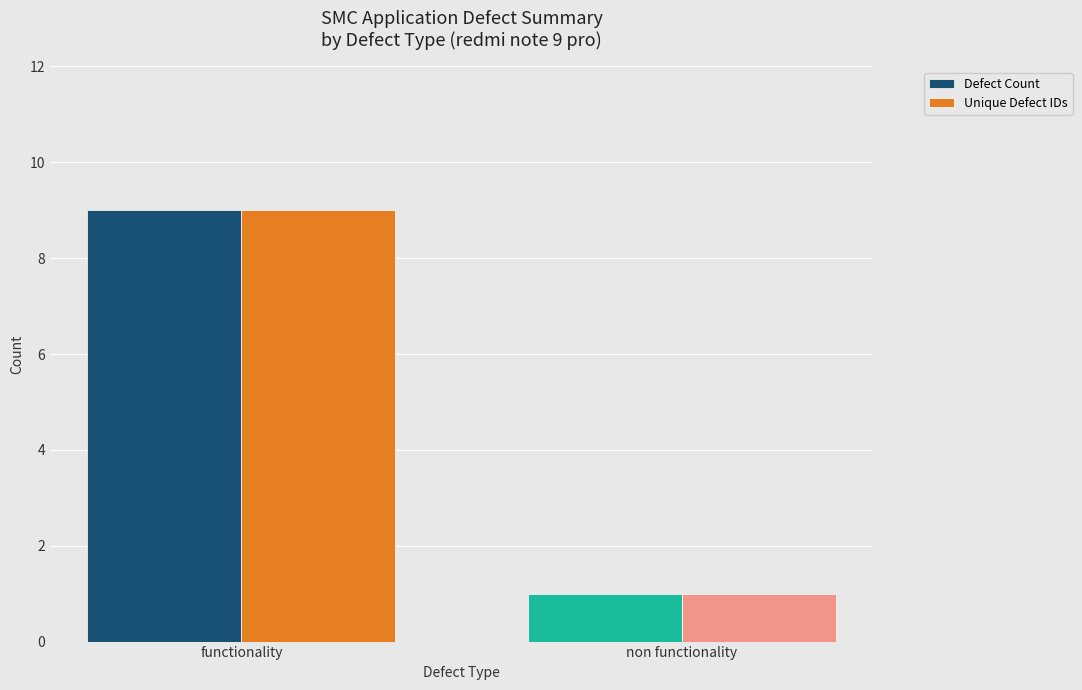

How many data points does each series have?

2